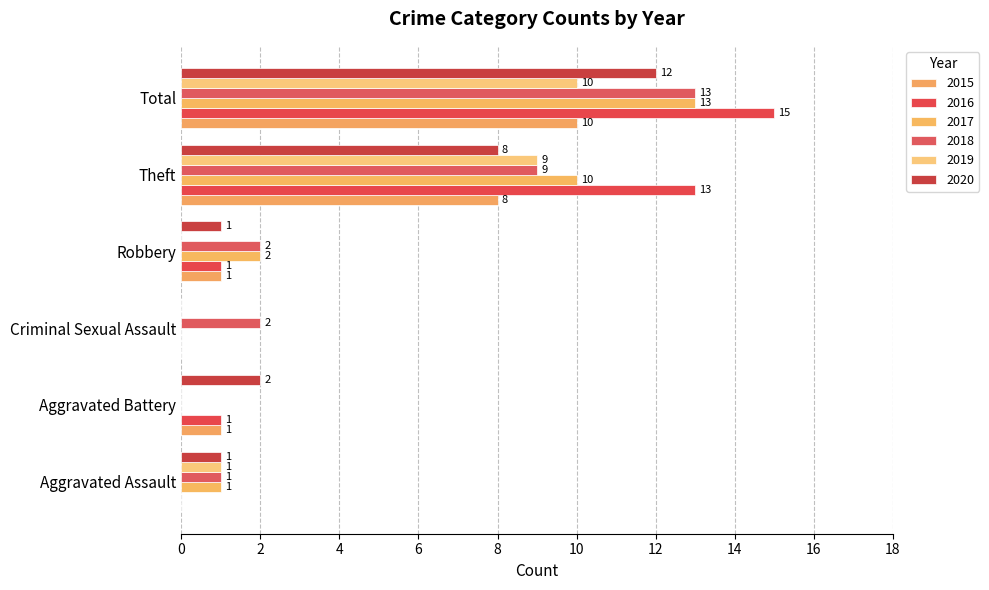

Rank the series by their maximum value, from lowest to highest.

2015, 2019, 2020, 2017, 2018, 2016